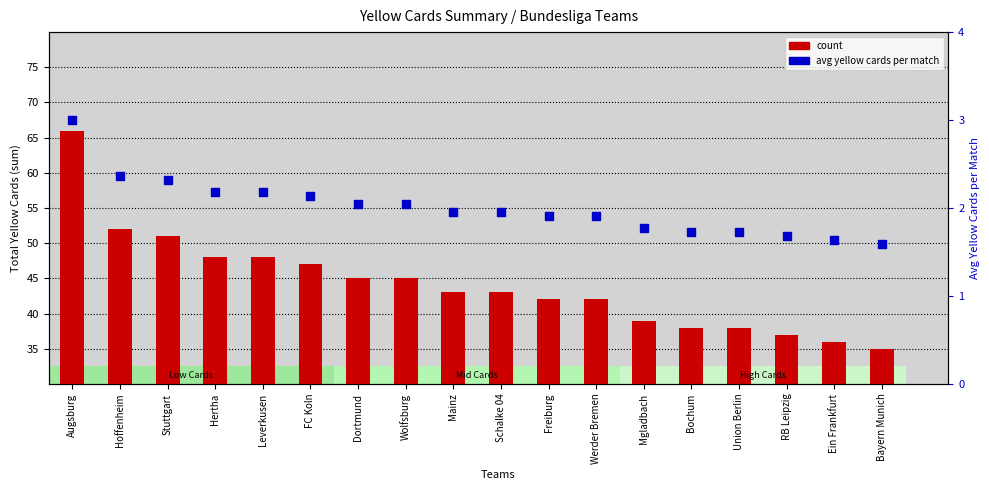

Which series contains the lowest Y value?

avg yellow cards per match